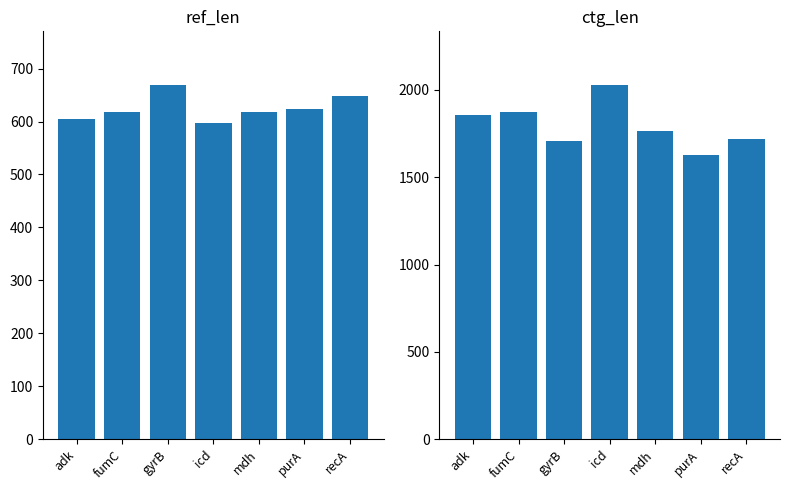

What is the difference between the ctg_len values at mdh and recA?

46